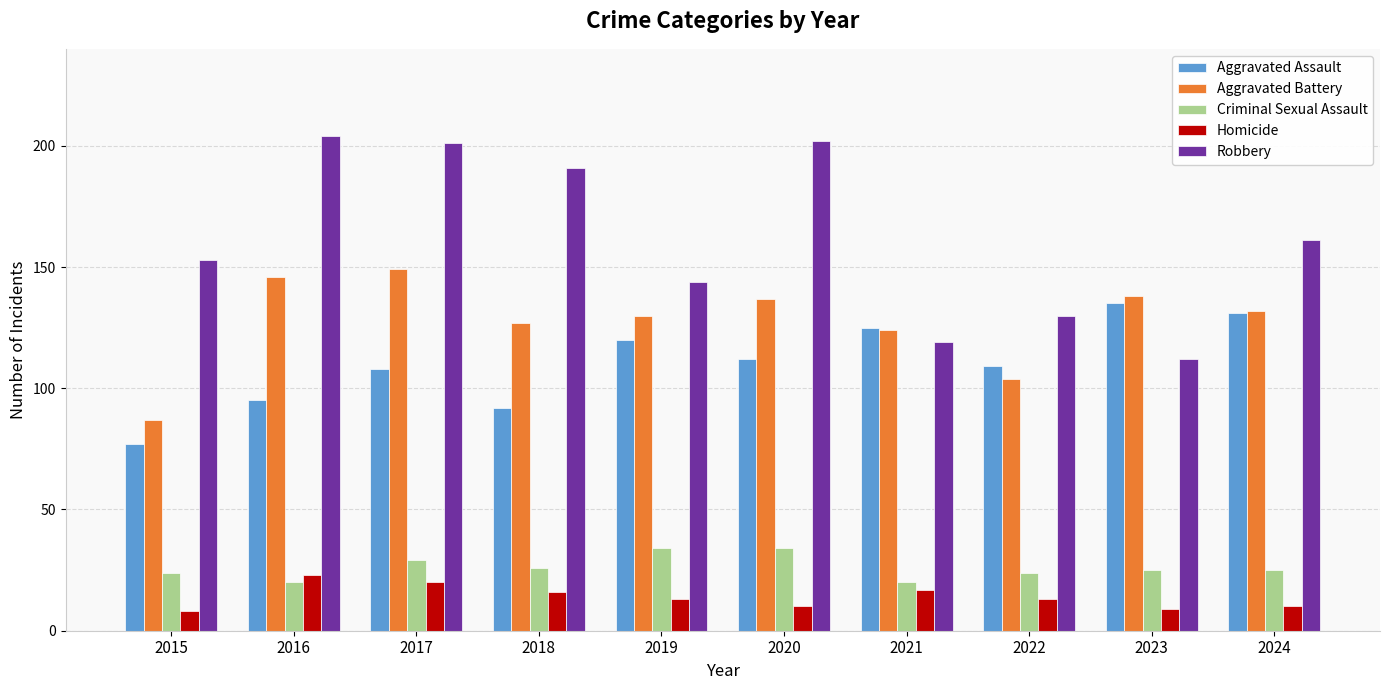

What is the sum of the Robbery values at 2020 and 2018?

393